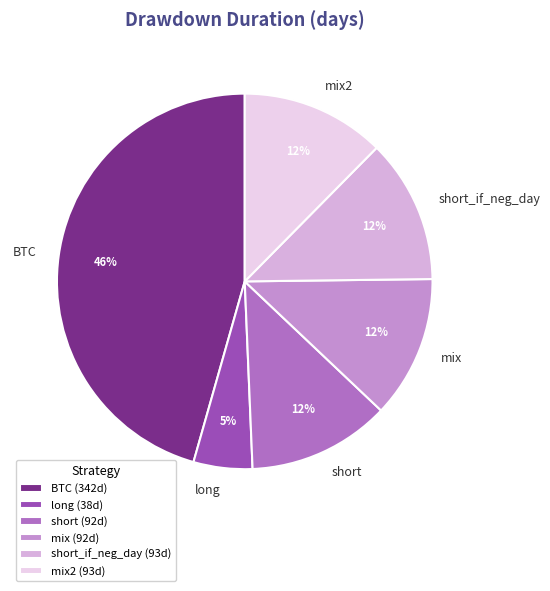

Is the sum of short_if_neg_day and mix greater than half?

No